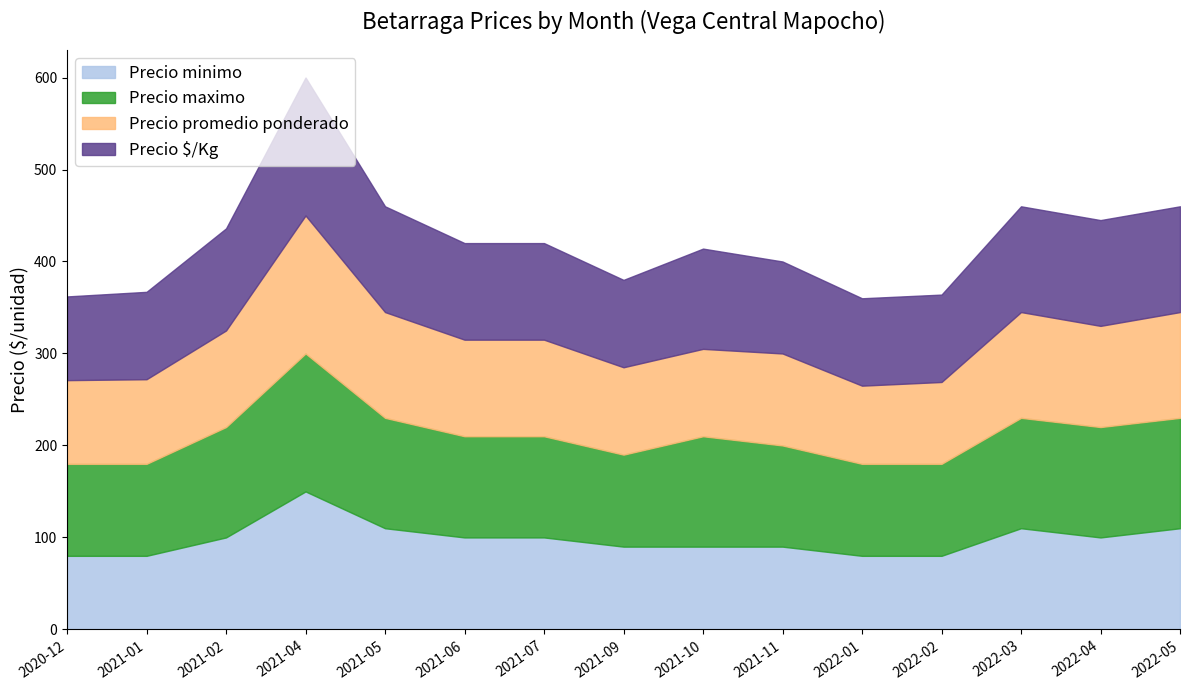

What is the spread (max minus min) of values at 2022-04?

20